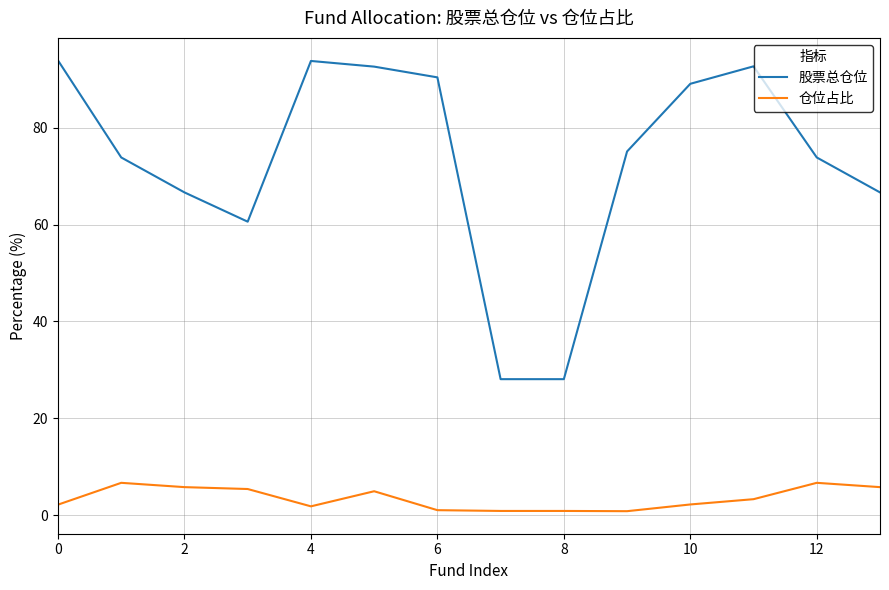

Which series has the largest range (max minus min)?

股票总仓位